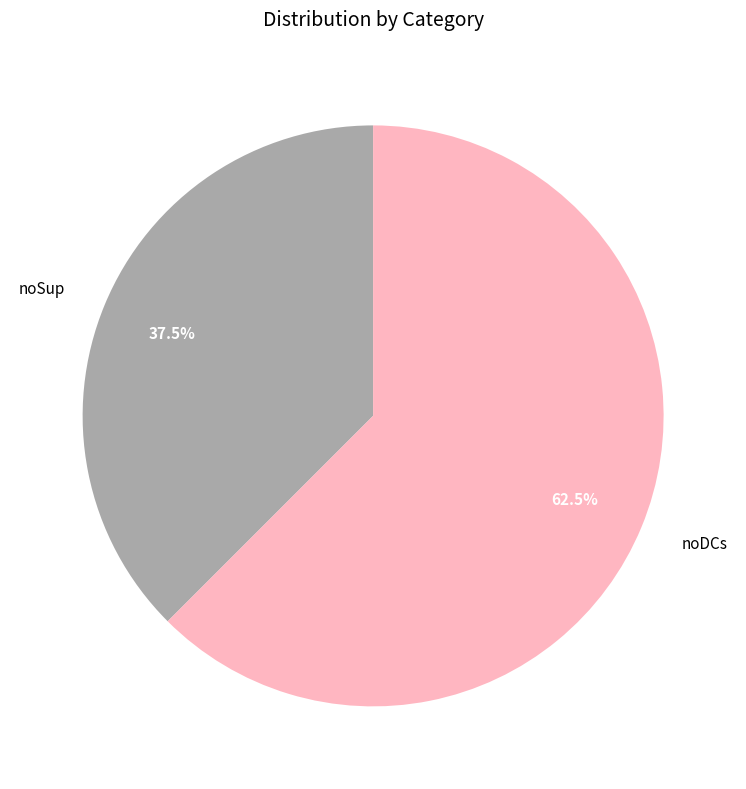

What is the smallest slice in the pie chart?

noSup